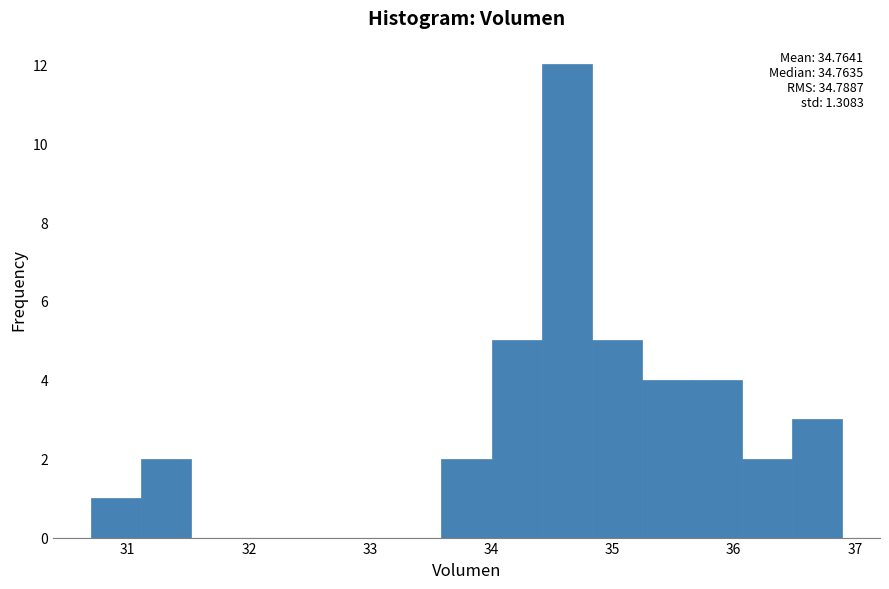

Over which range of the x-axis is the bar tallest?

34.4 to 34.8